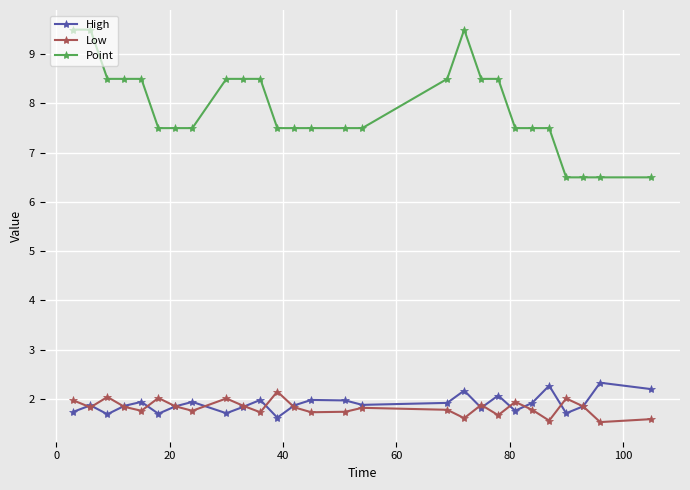

Which series has the largest total across all categories?

Point